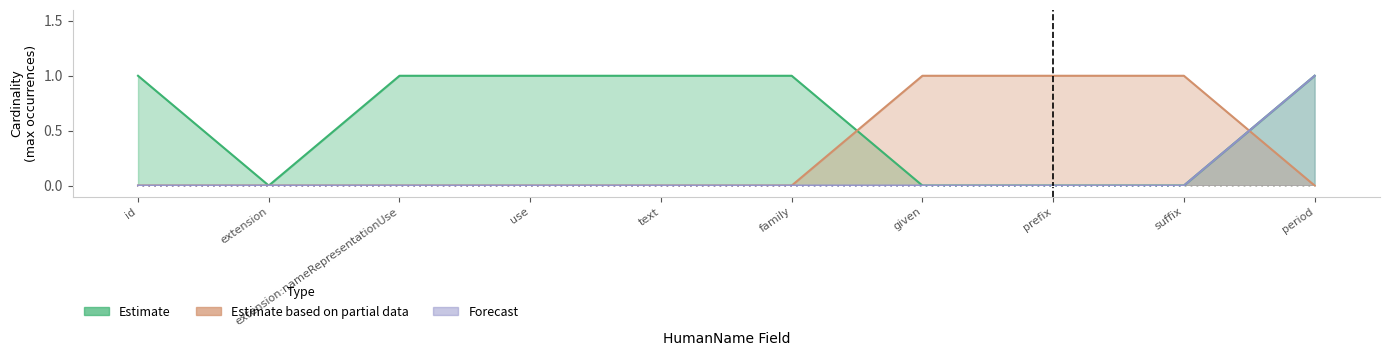

At which category is the sum across all series the highest?

period